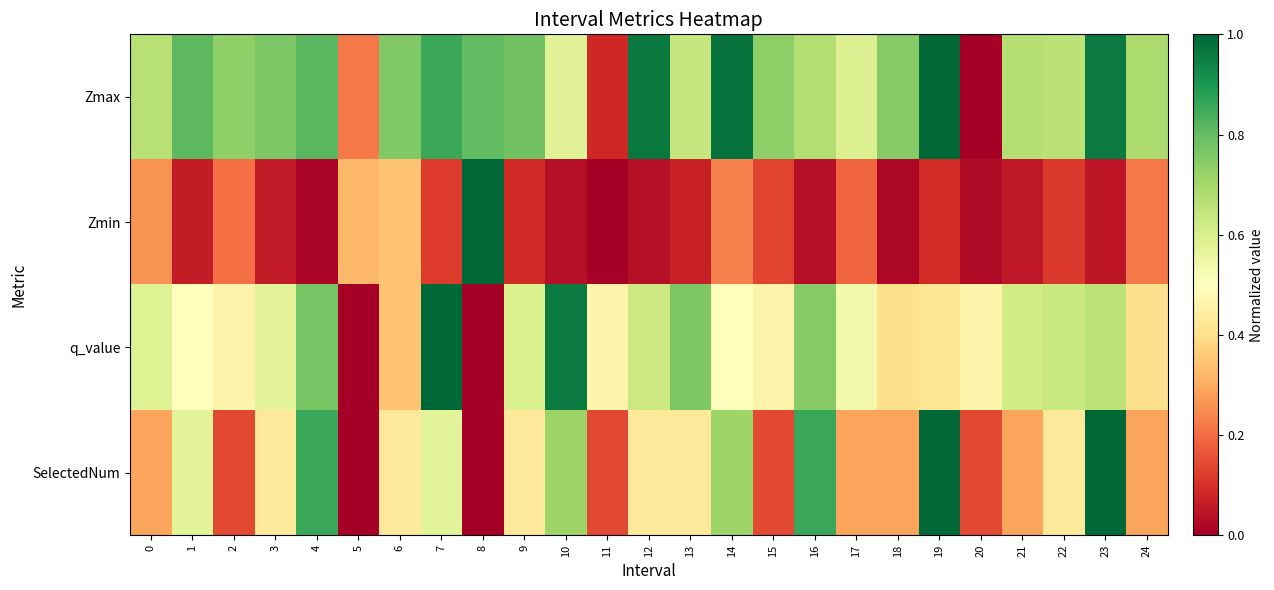

What is the total value across all series at 4?

2.5